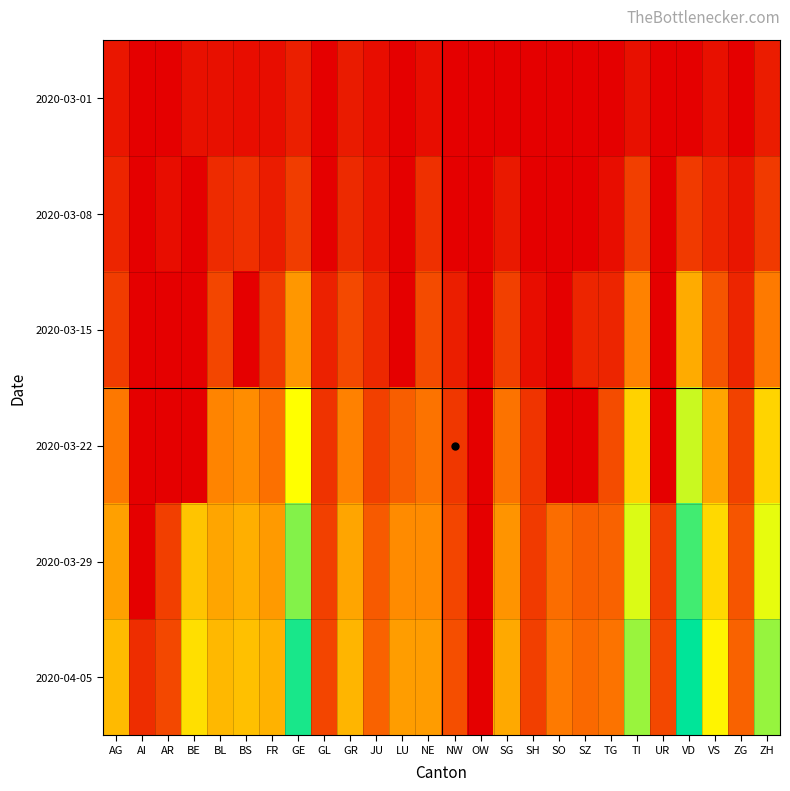

List the series in order of their peak value, lowest first.

2020-03-01, 2020-03-08, 2020-03-15, 2020-03-22, 2020-03-29, 2020-04-05